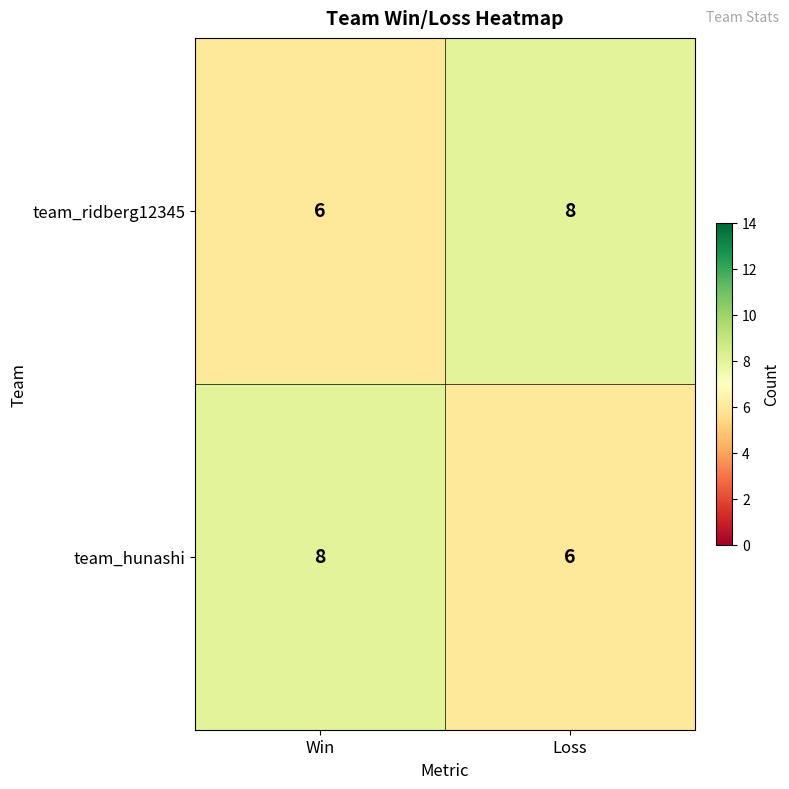

Reading left to right, transcribe all the data shown in this chart.

team_ridberg12345: Win=6	Loss=8
team_hunashi: Win=8	Loss=6